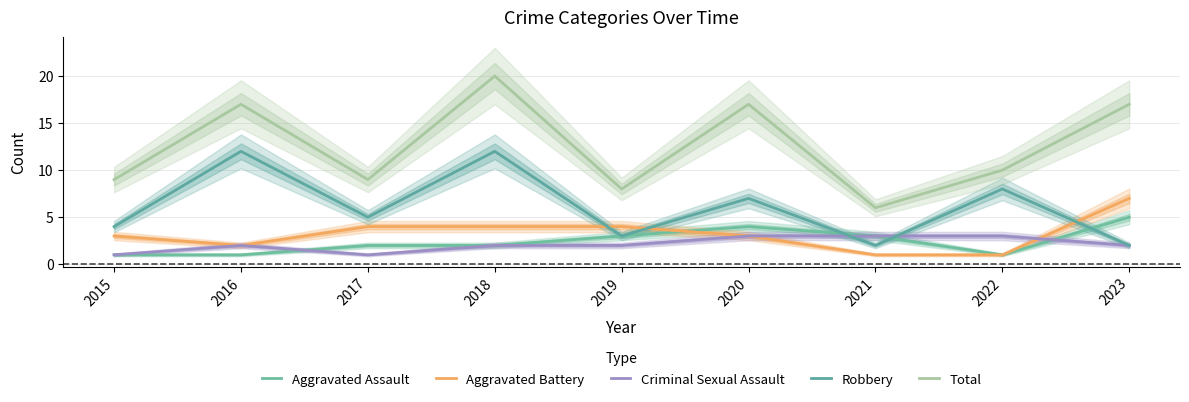

True or false: Total has more than 1 points higher than both neighbors.

True